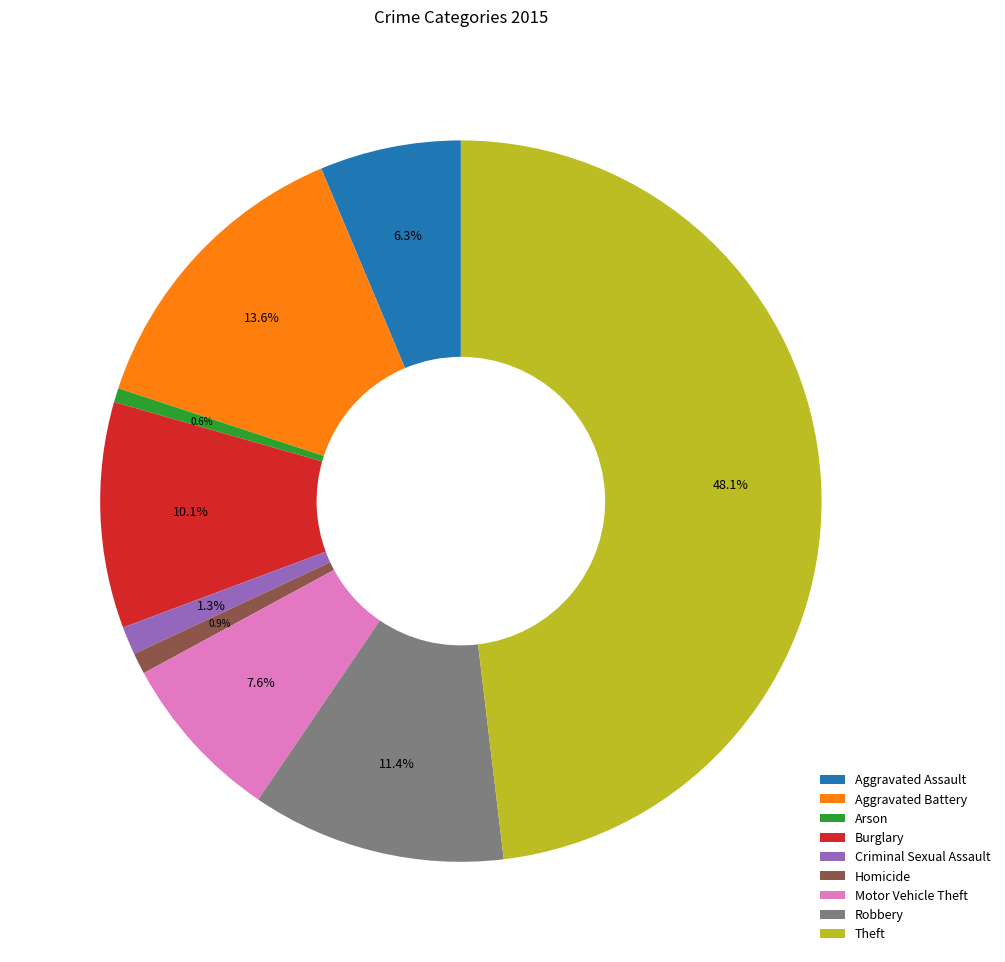

The Burglary slice represents 4% of the pie. True or false?

False